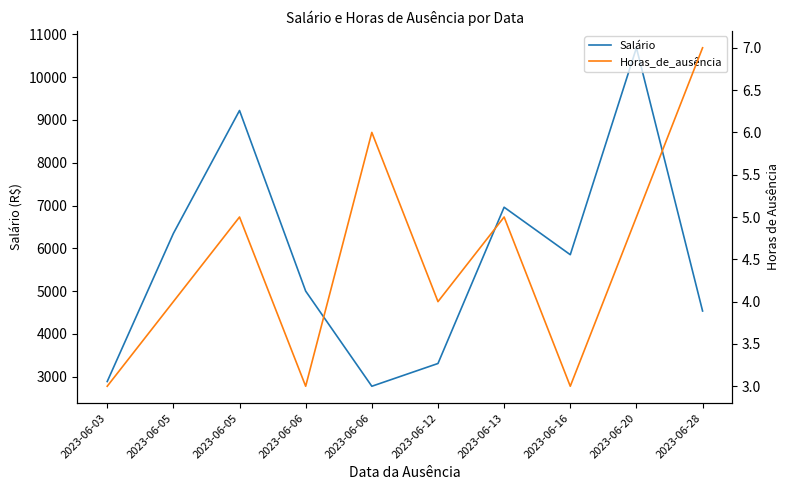

The value of Horas_de_ausência at 2023-06-12 is 4.0. True or false?

True